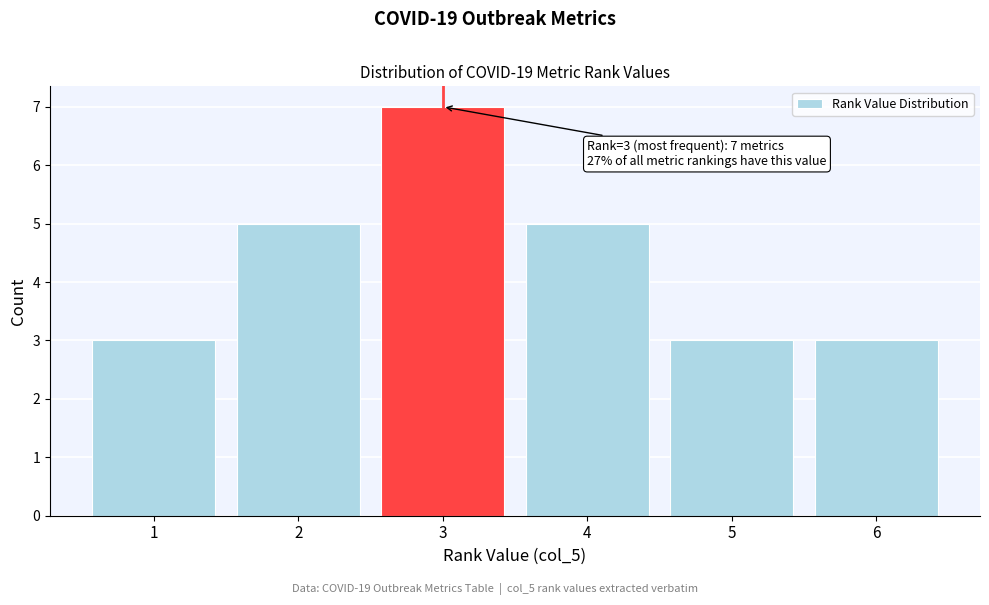

Over which range of the x-axis is the bar tallest?

2.5 to 3.5